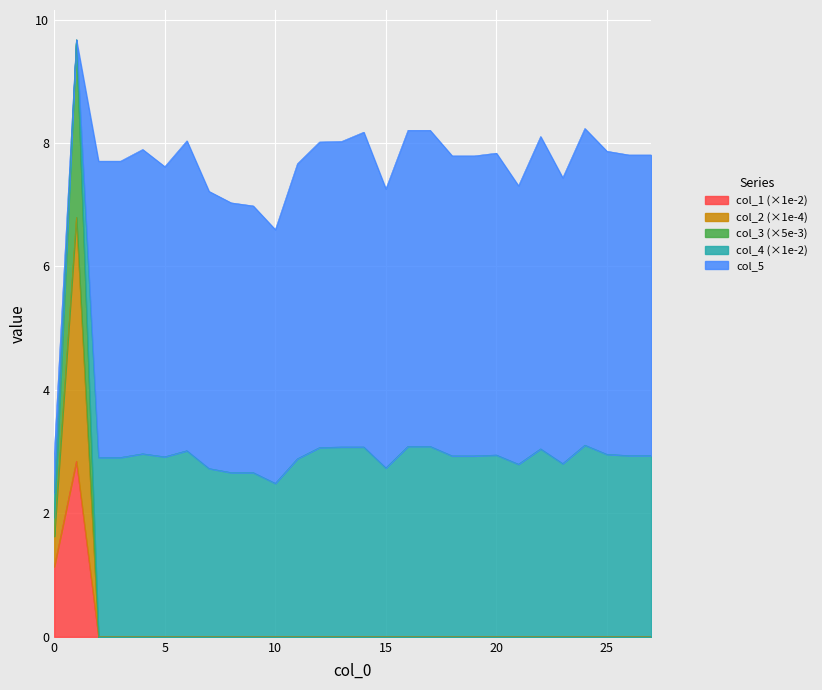

Does the chart display data point markers on the line(s)?

No